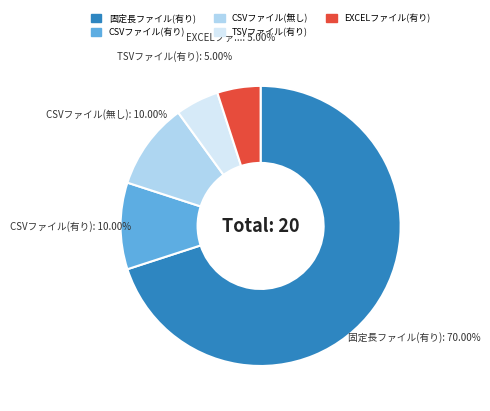

Do 固定長ファイル(有り) and TSVファイル(有り) together represent more than half of the pie?

Yes